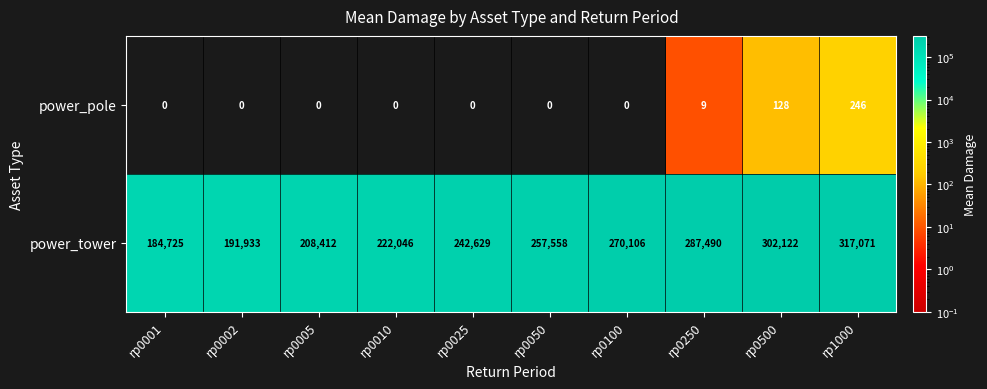

List the series in order of their peak value, highest first.

power_tower, power_pole